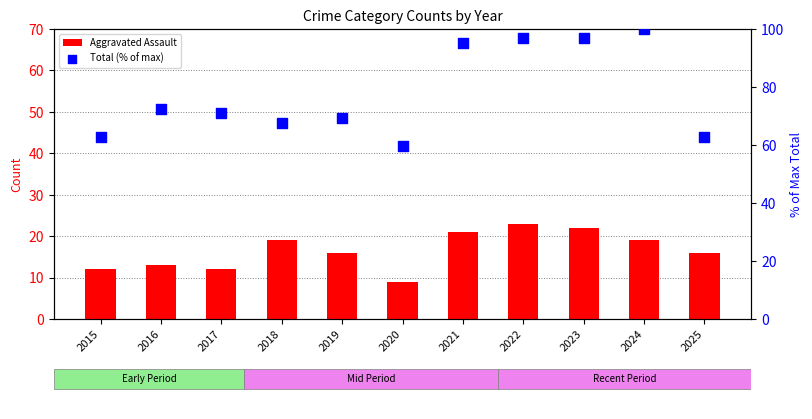

Is the value of Total (% of max) at 2019 greater than the value of Aggravated Assault at 2025?

Yes